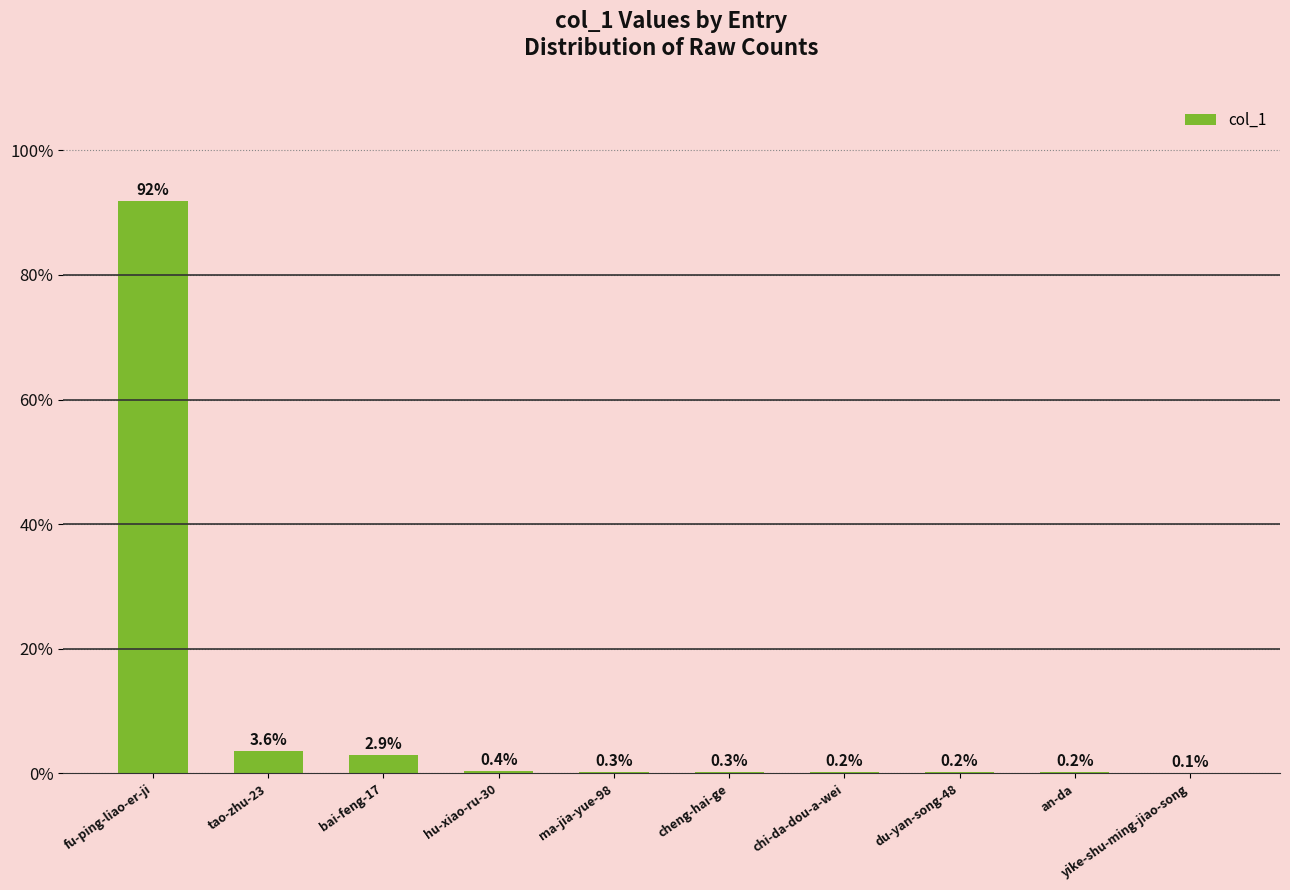

Which has a higher value, an-da or tao-zhu-23?

tao-zhu-23